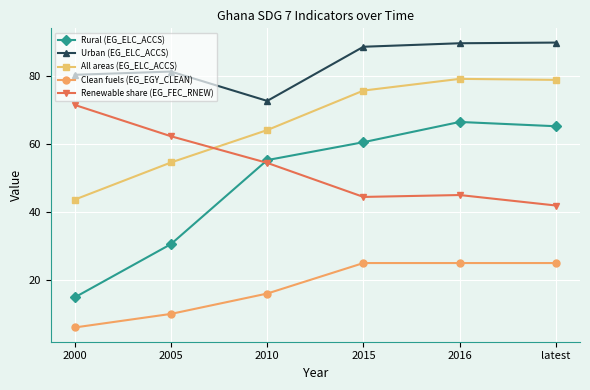

True or false: Rural (EG_ELC_ACCS) has more than 0 interior local peaks.

True